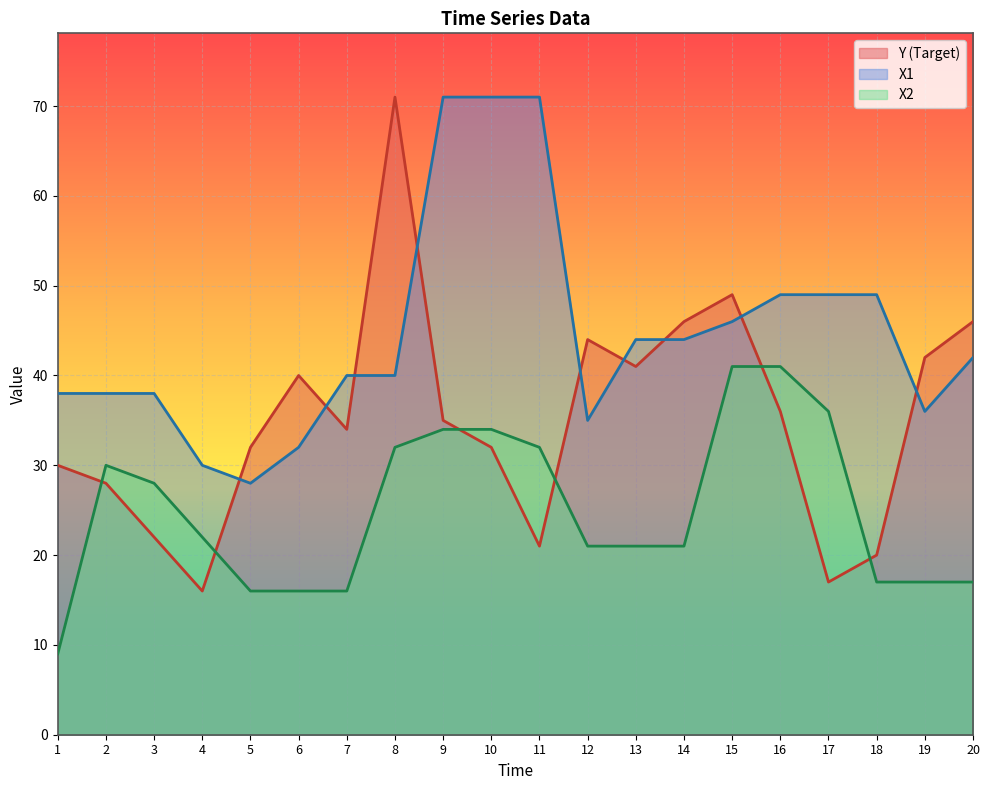

Is it true that X2 equals 17 at 18?

True